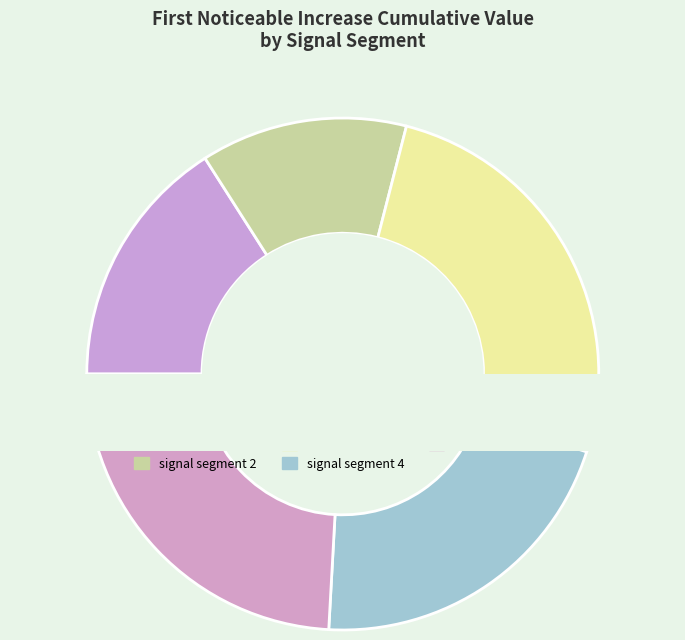

Which slice is the smallest?

signal segment 2